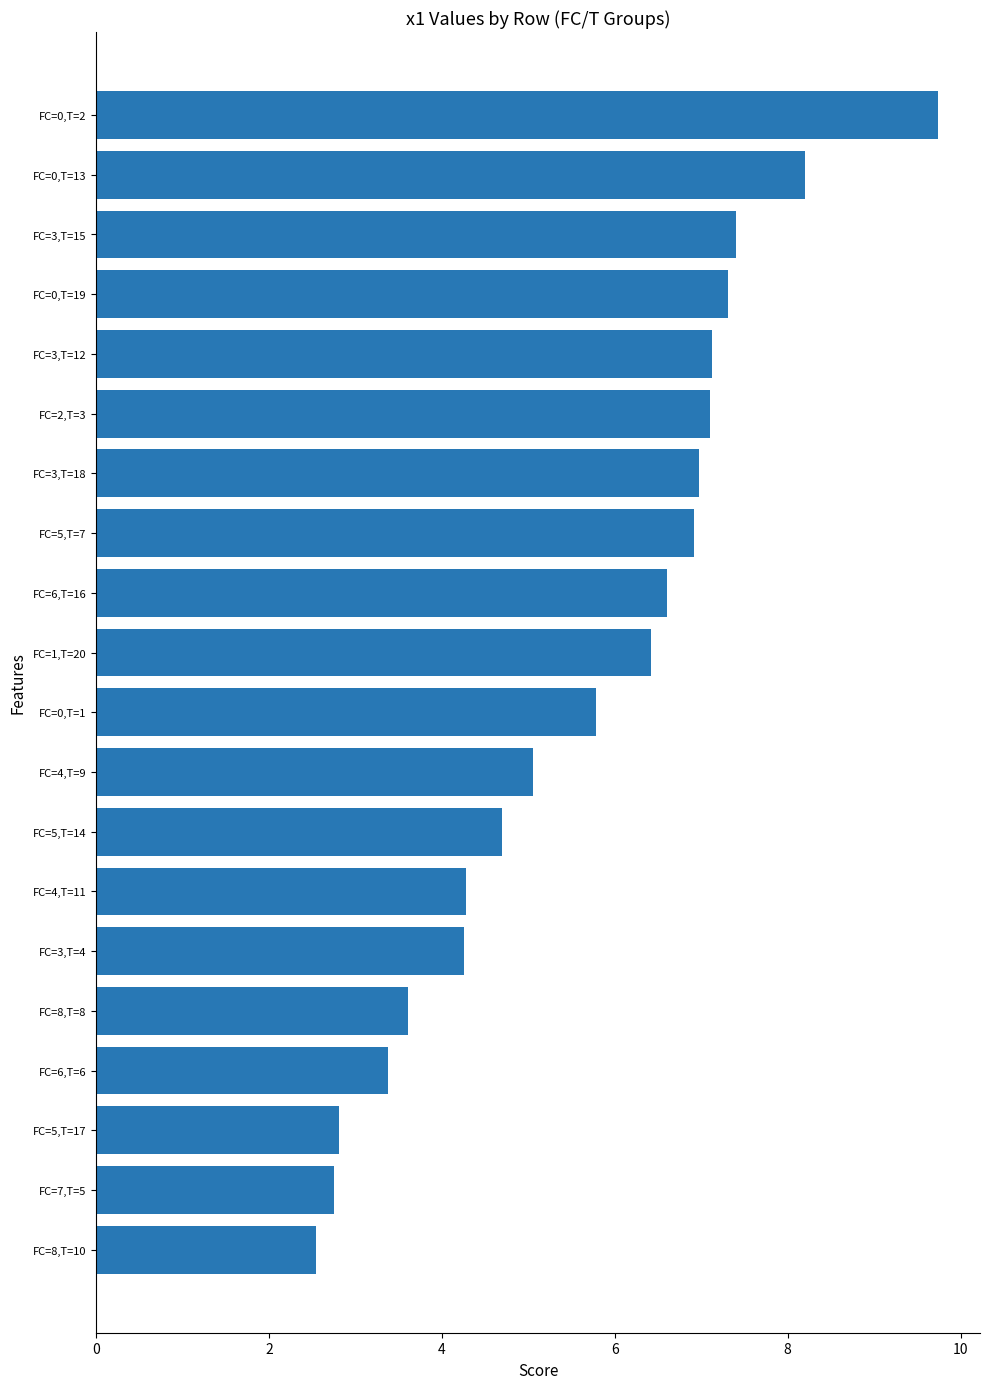

The value at FC=5,T=7 is 1.9. True or false?

False